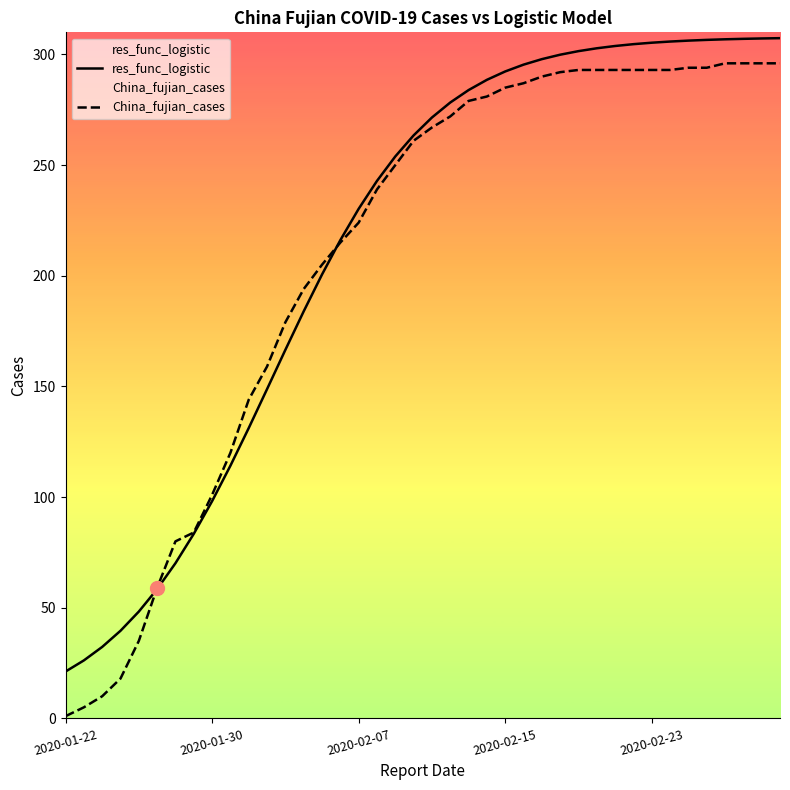

How many data points in China_fujian_cases are above 267?

19